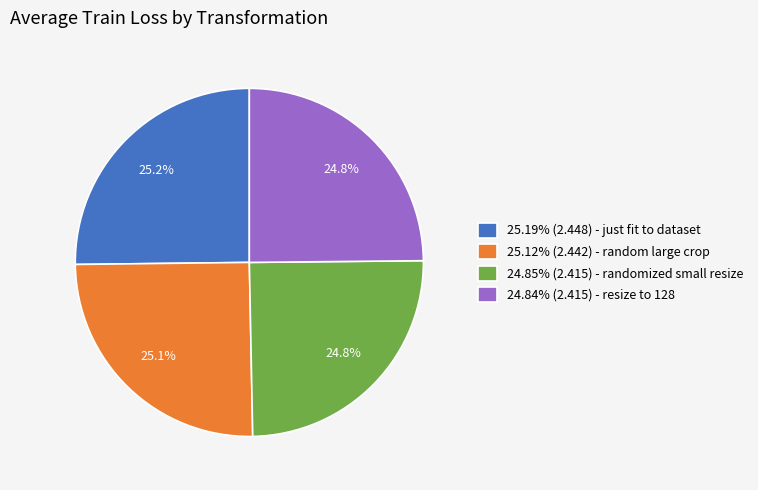

How many slices are in this pie chart?

4